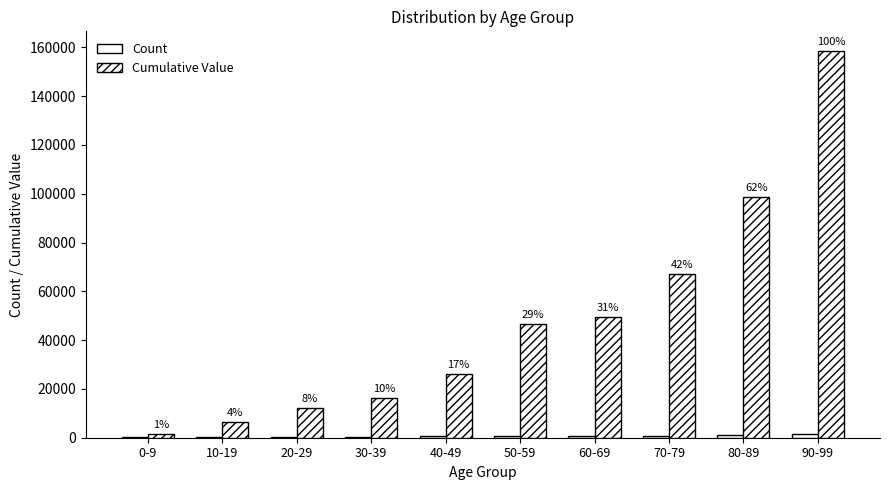

What is the difference between the maximum and minimum values in the Cumulative Value series?

157090